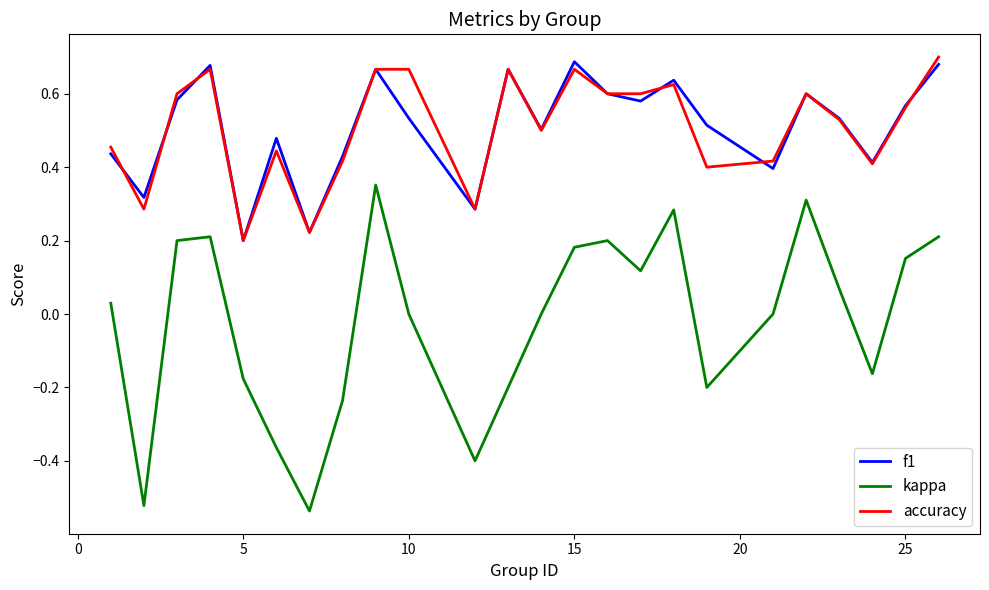

Which series has the largest range (max minus min)?

kappa